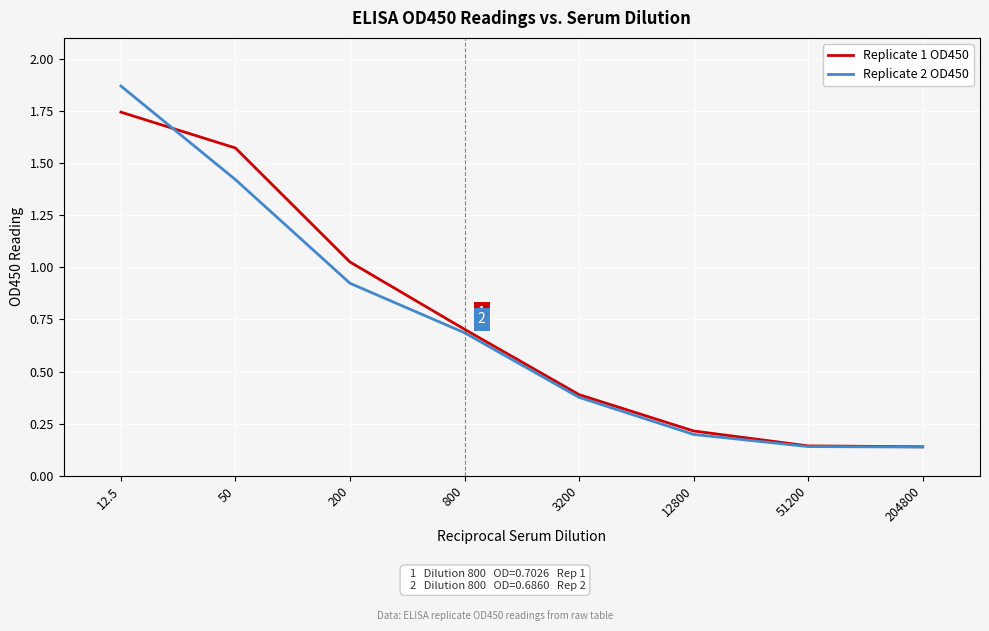

Which category has the highest value across all series?

12.5